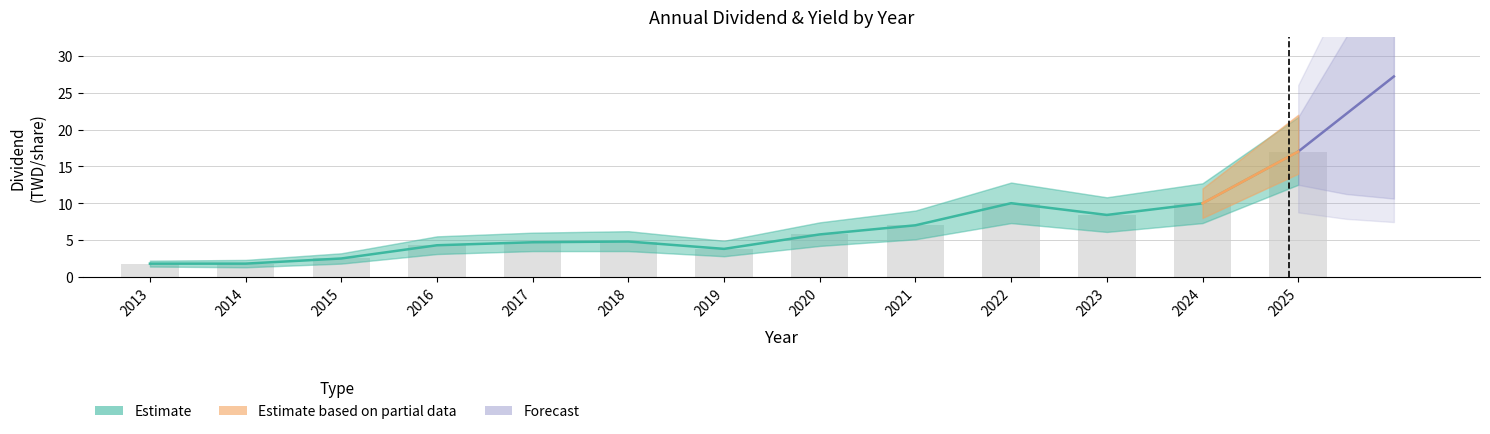

Reading right to left, what are all the values shown in this chart?

Cash Dividend: 17.0	10.0	8.4	10.0	7.0	5.8	3.8	4.8	4.7	4.3	2.5	1.8	1.8
Total Dividend: 17.0	10.0	8.4	10.0	7.0	5.8	3.8	4.8	4.7	4.3	2.5	1.8	1.8